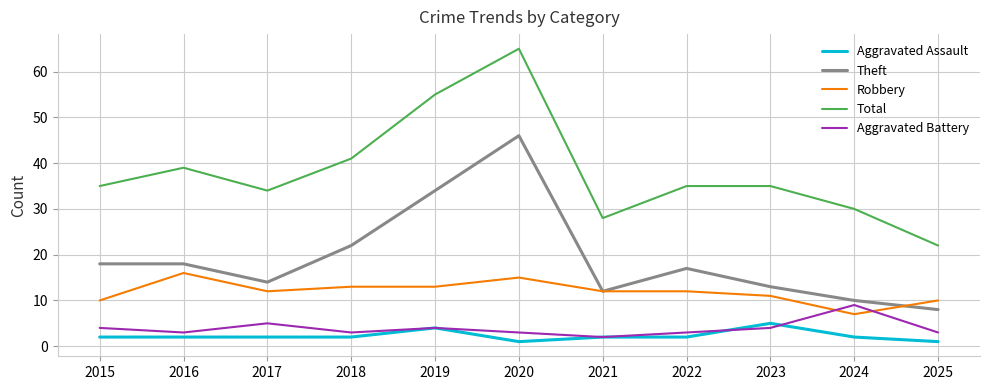

True or false: Total and Robbery intersect in this chart.

False